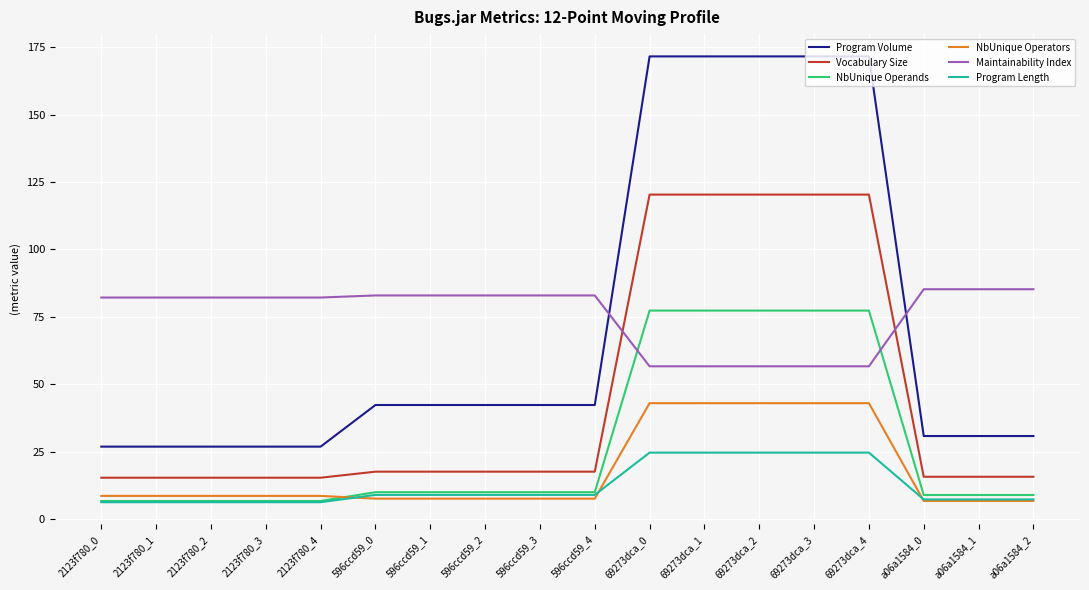

List the series in order of their peak value, highest first.

Program Volume, Vocabulary Size, Maintainability Index, NbUnique Operands, NbUnique Operators, Program Length